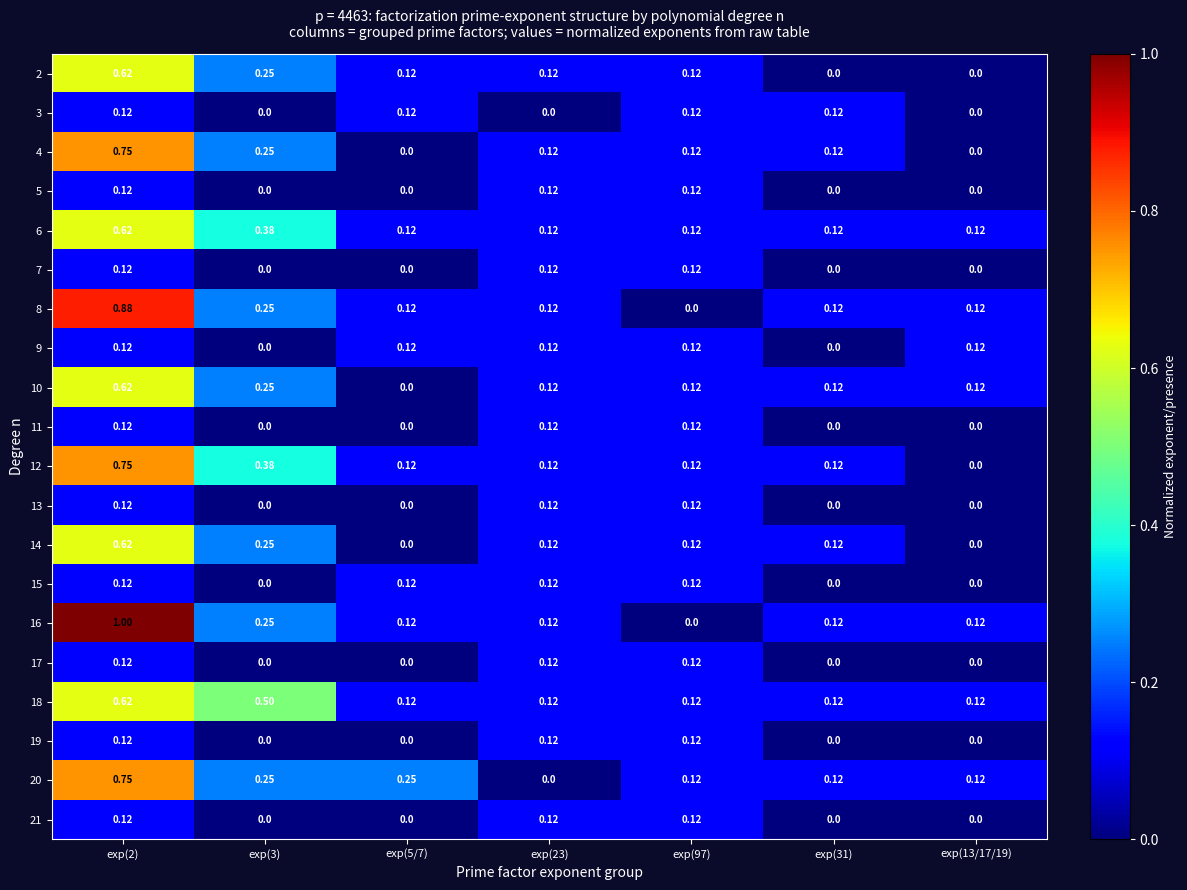

How many values in 12 are above zero?

6